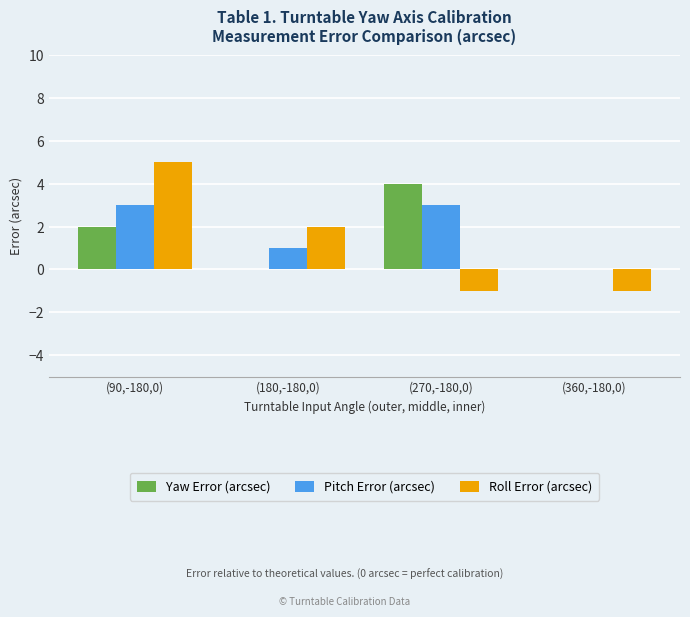

How many positive values does the Roll Error (arcsec) series have?

2